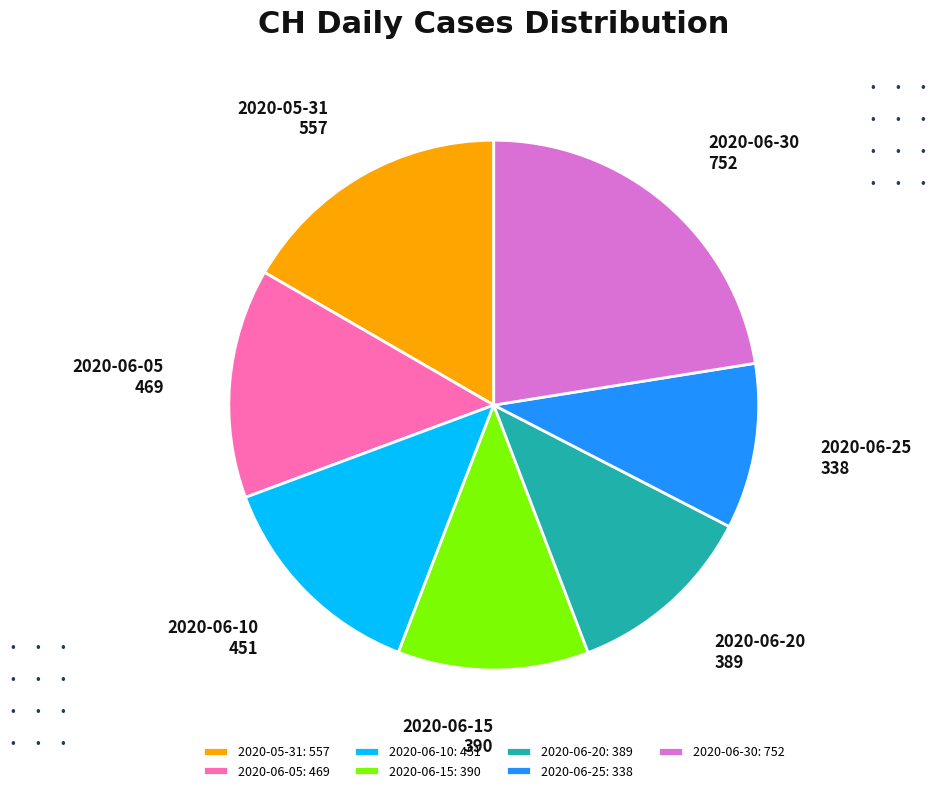

Does any single category account for the majority?

No